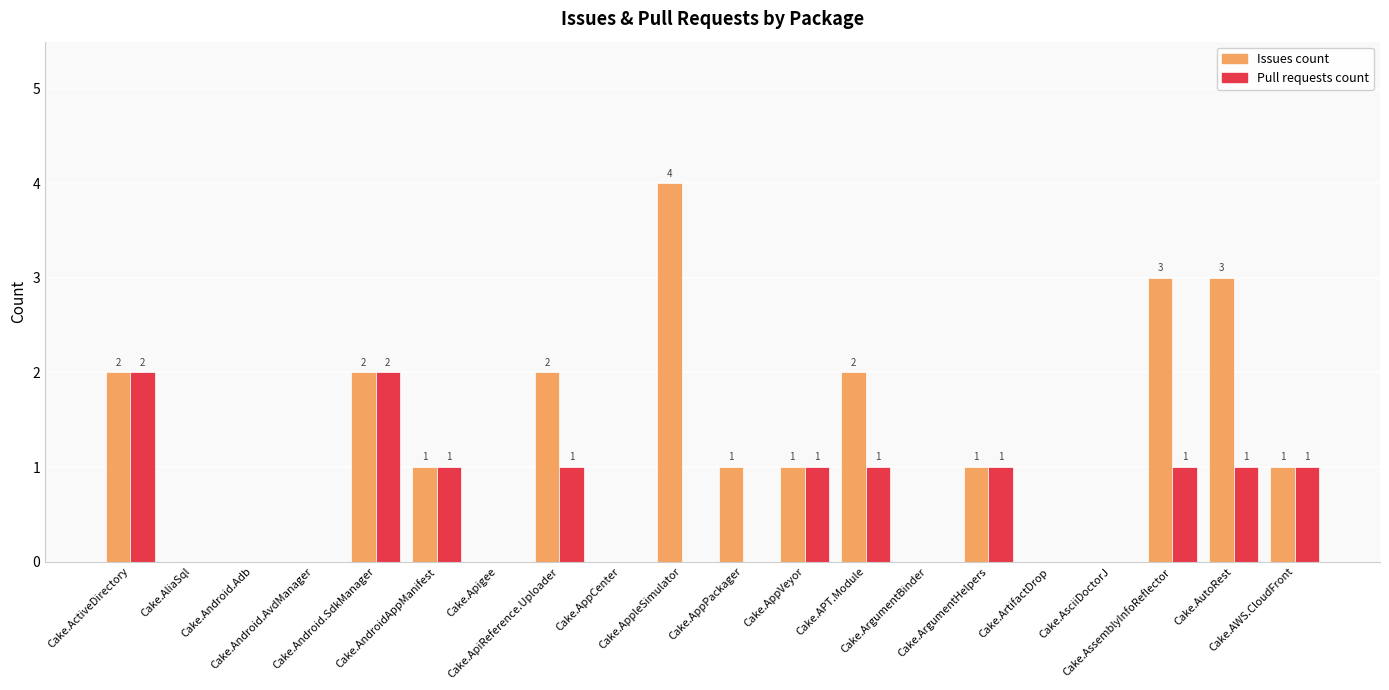

Which series has the largest total across all categories?

Issues count